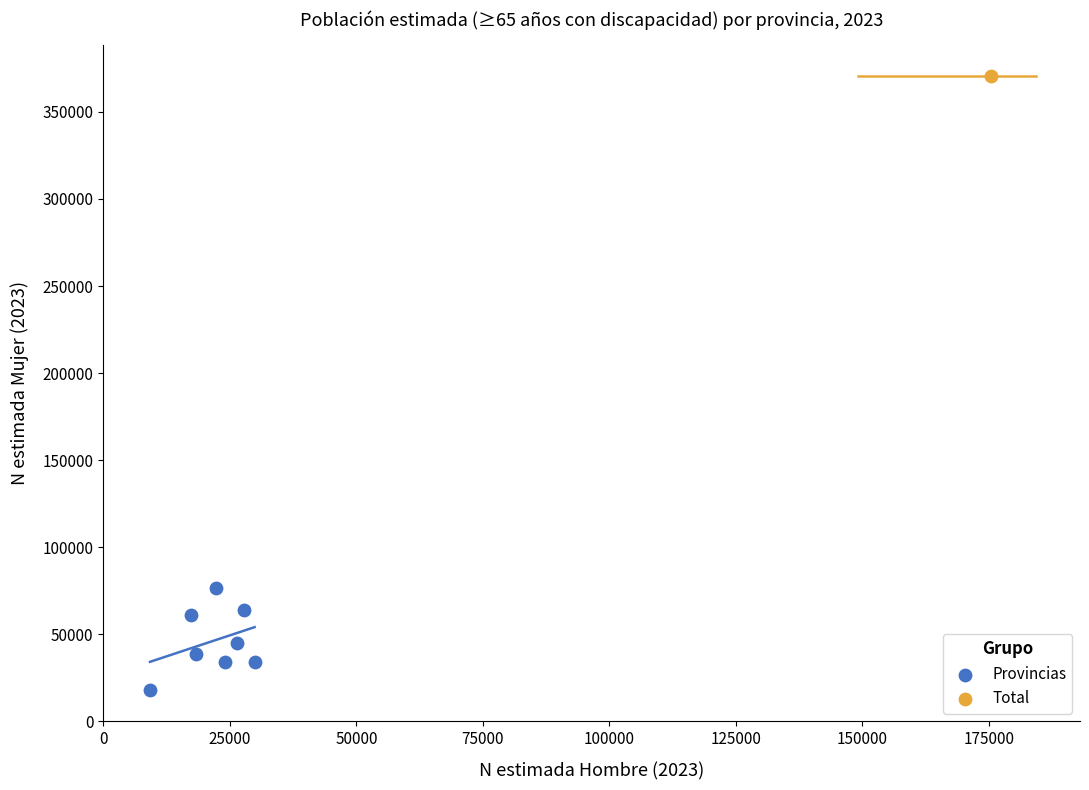

What are all the series names shown in the legend?

Provincias, Total